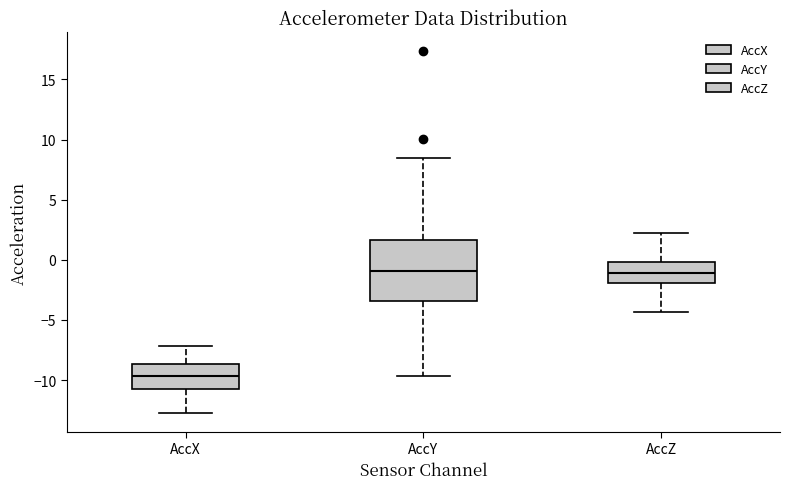

Reading left to right, transcribe this box plot: for each box, give where its median line is, the range the box spans, and where its two whiskers end, as read against the y-axis. The values are not printed on the chart, so give them approximately, as read against the axis.

AccX: median -9.5, box -11.0 to -8.5, whiskers -13.0 to -7.0
AccY: median -1.0, box -3.5 to 1.5, whiskers -9.5 to 8.5
AccZ: median -1.0, box -2.0 to 0.0, whiskers -4.5 to 2.5